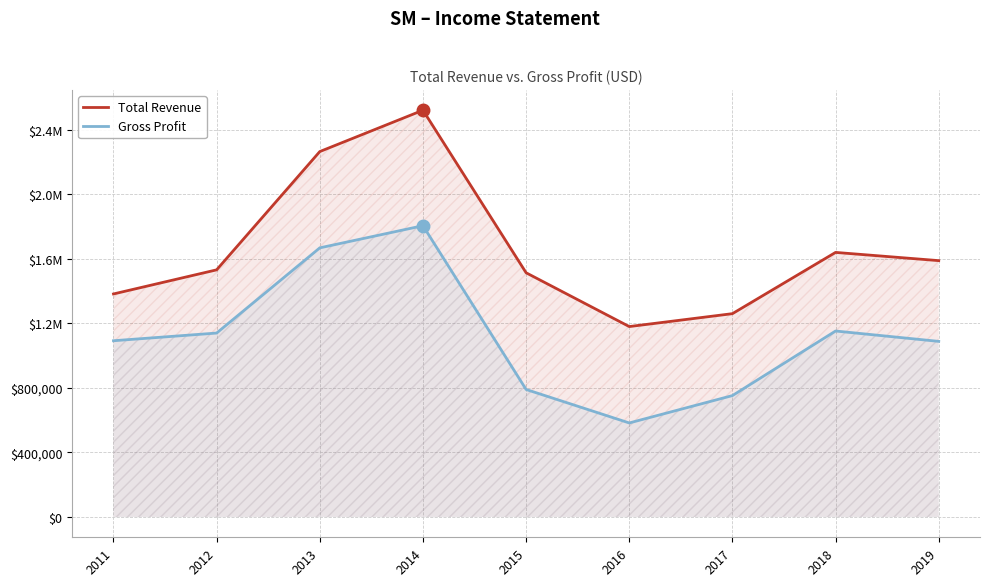

What is the total value across all series at 2015?

2304200